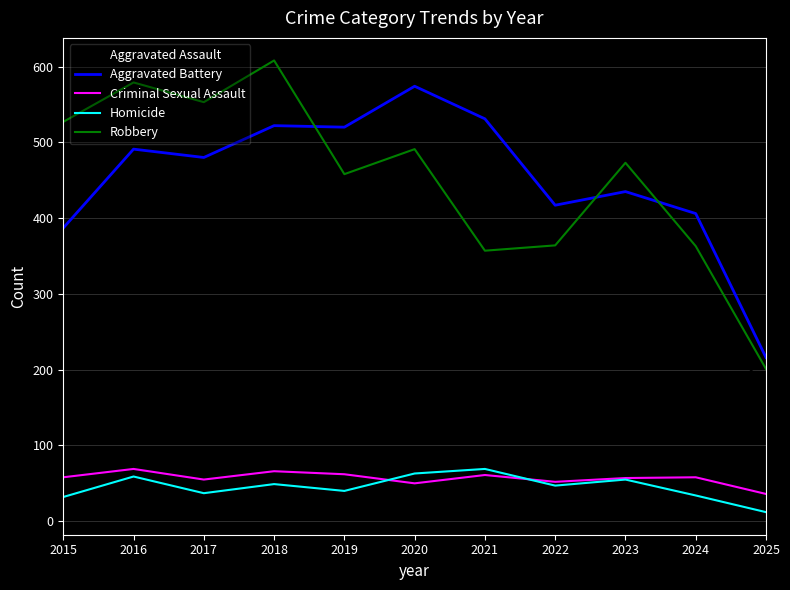

What is the highest value of the Aggravated Assault series?

293